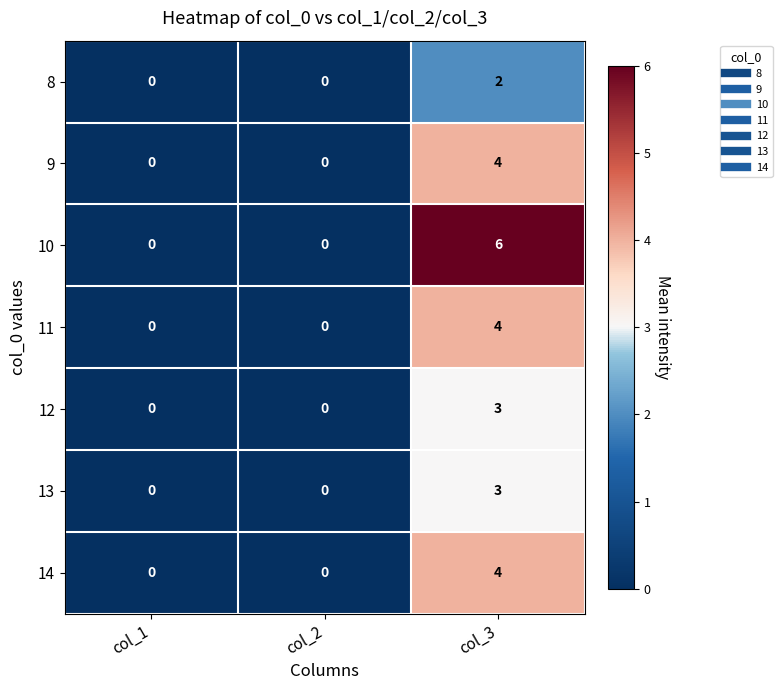

The 10 series shows 3 at col_3. True or false?

False